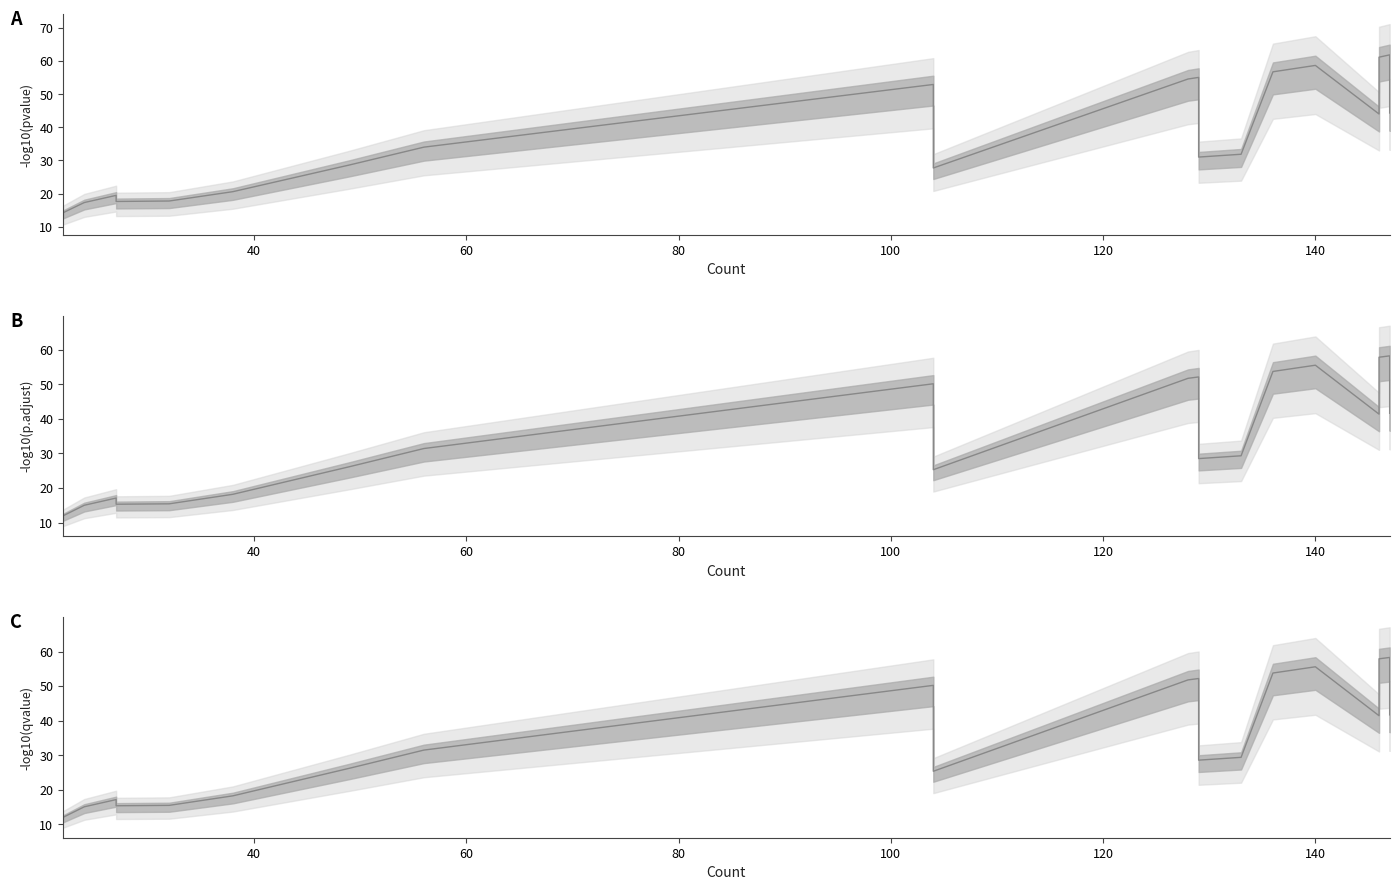

What are all the series names shown in the legend?

pvalue, p.adjust, qvalue